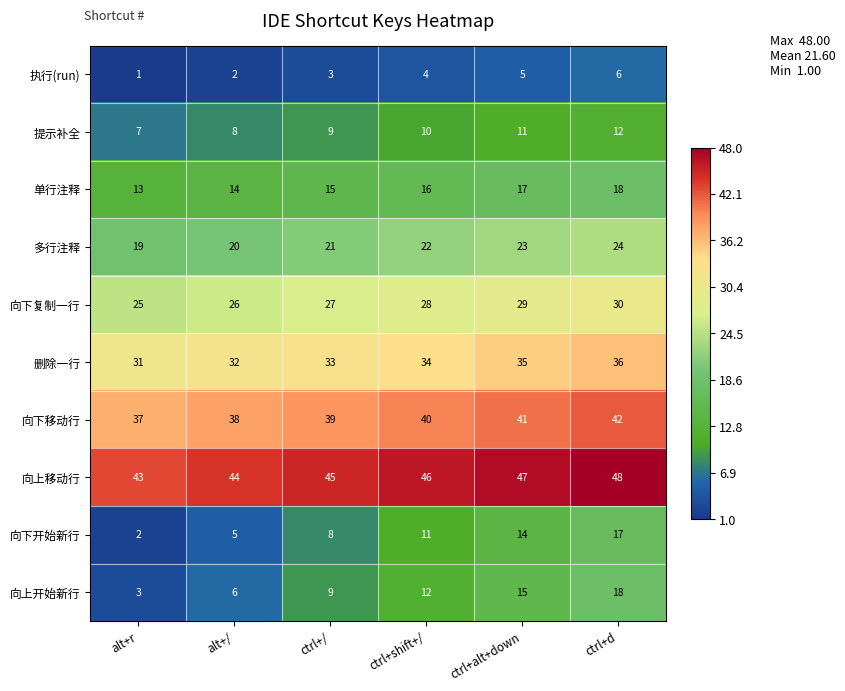

What is the highest value of the 向下移动行 series?

42